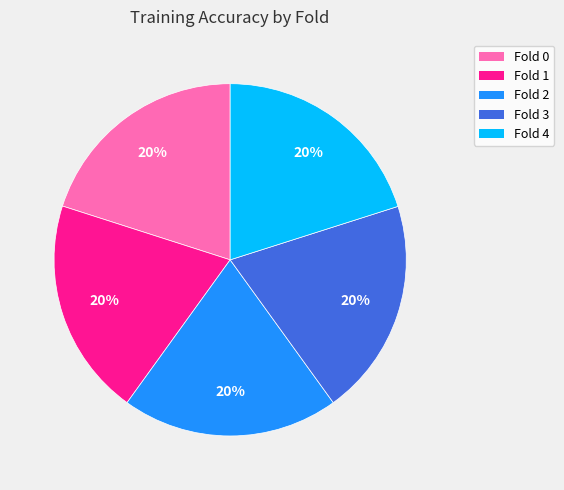

The Fold 4 slice represents 20% of the pie. True or false?

True